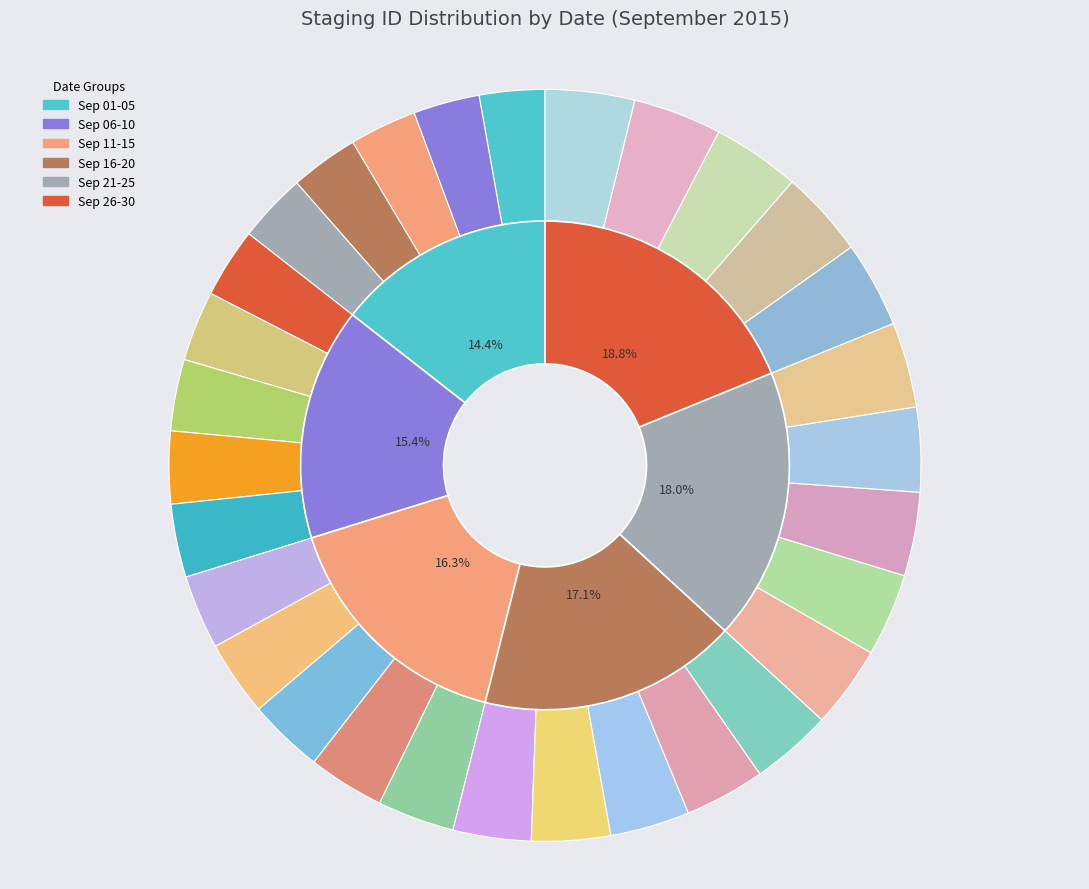

How many slices are in this pie chart?

30